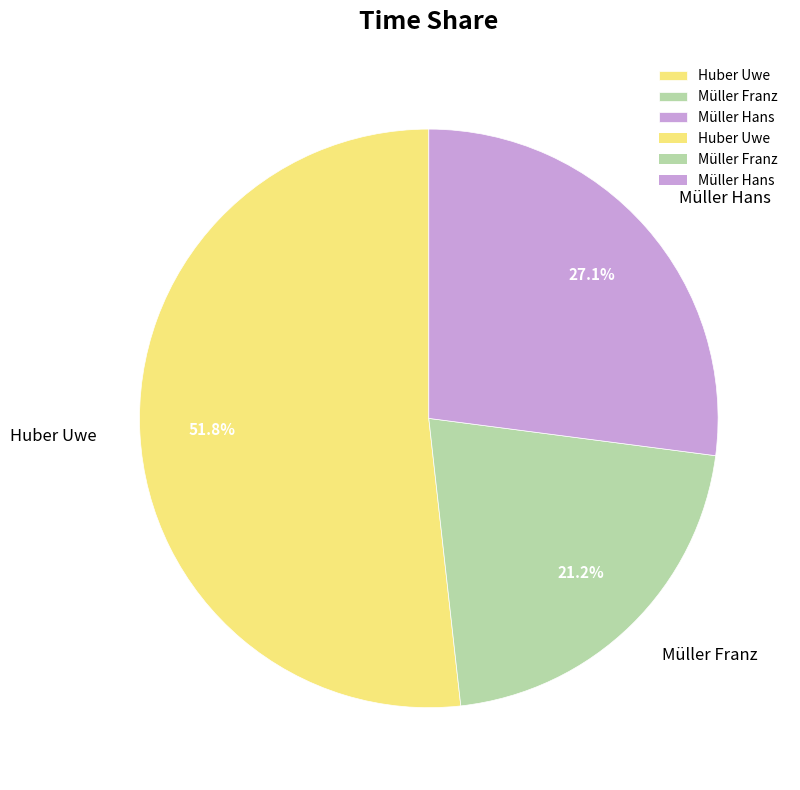

To the nearest percent, what is the average slice percentage?

33%